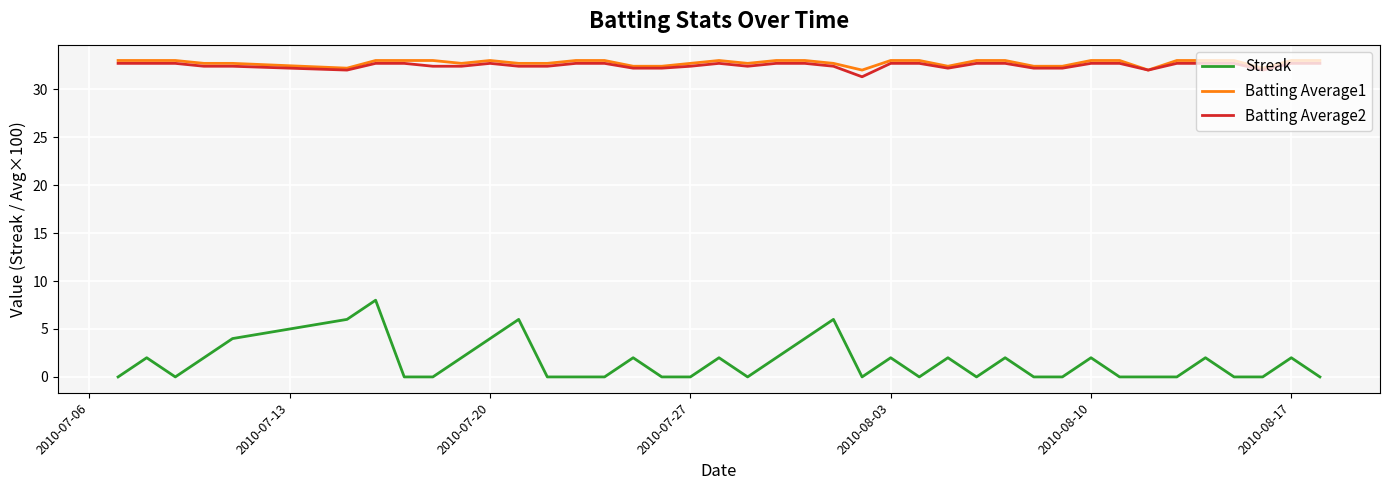

How many categories are shown in the chart?

40